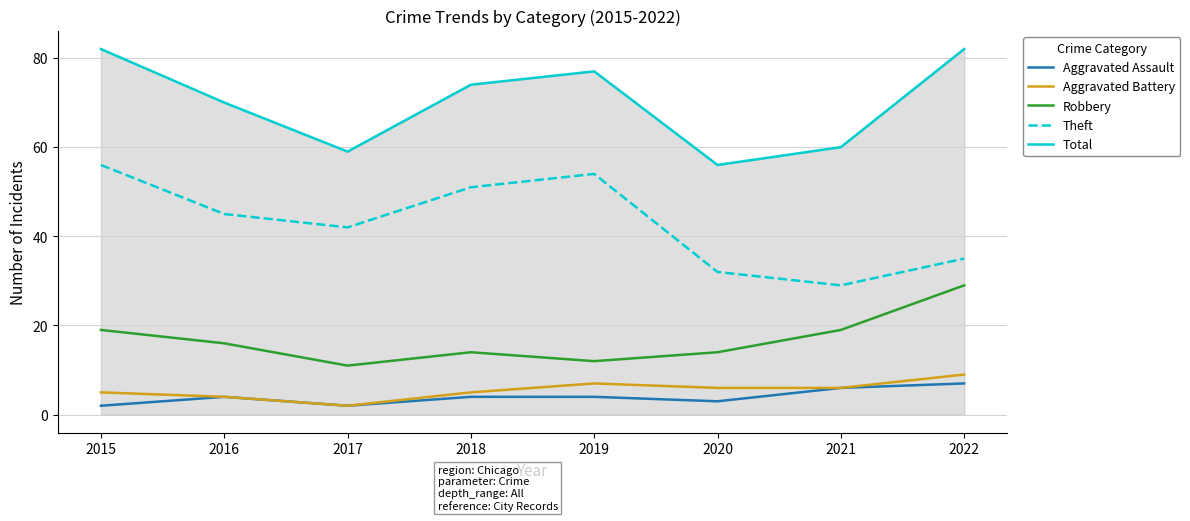

Which series changed the most between 2019 and 2020?

Theft